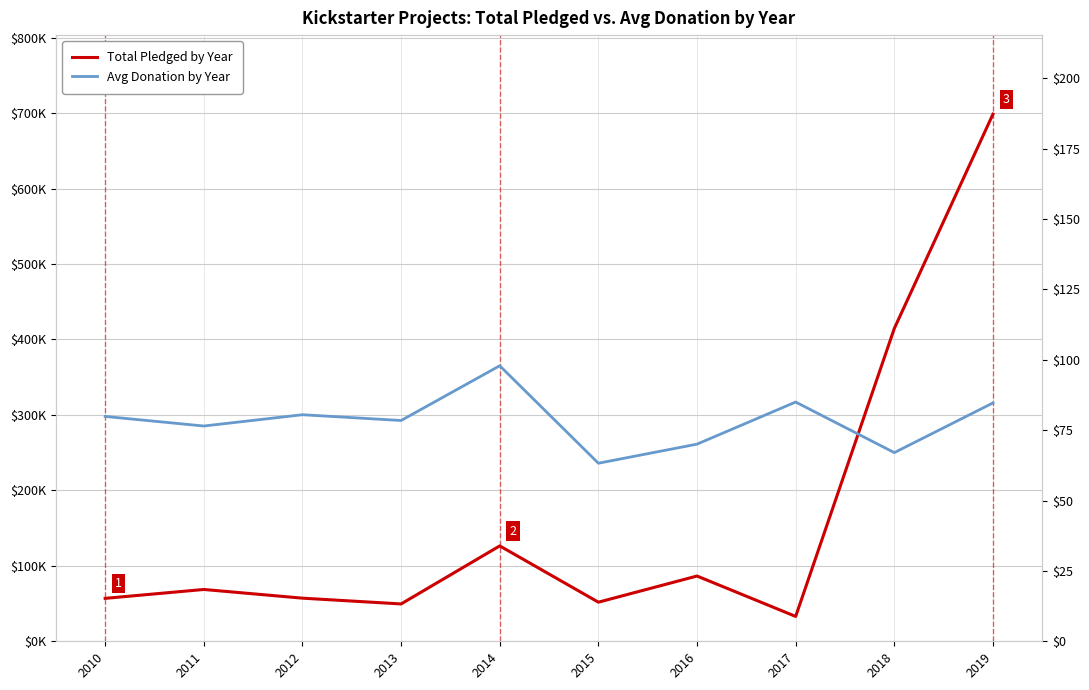

At how many categories does at least one series exceed 420397?

1